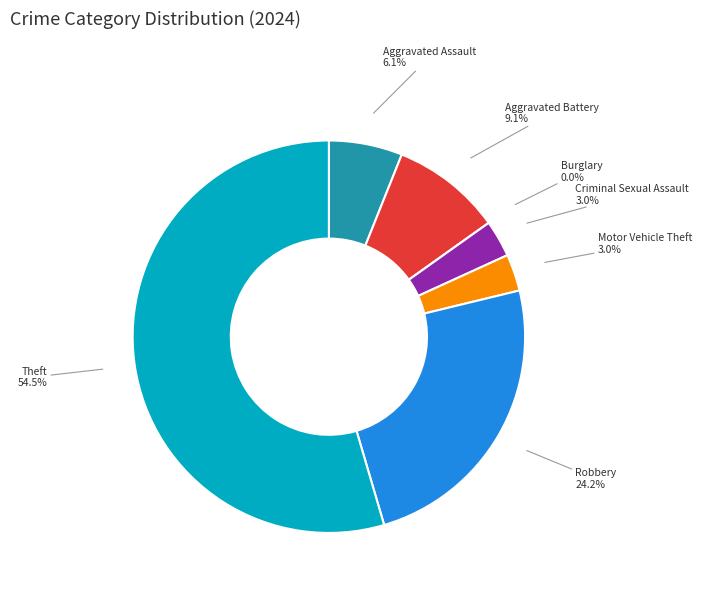

To the nearest percent, what is the difference between the largest and smallest slice percentages?

55%